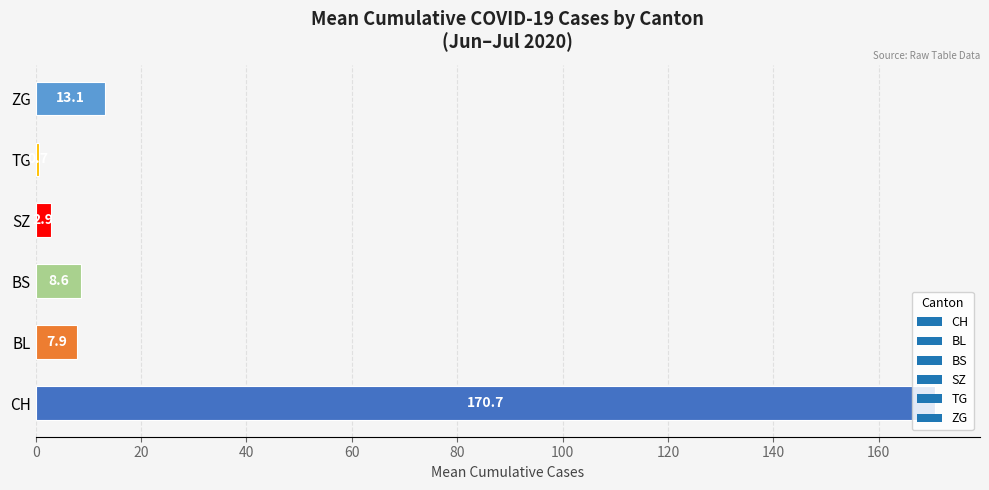

What is the difference between the values at CH and ZG?

157.6